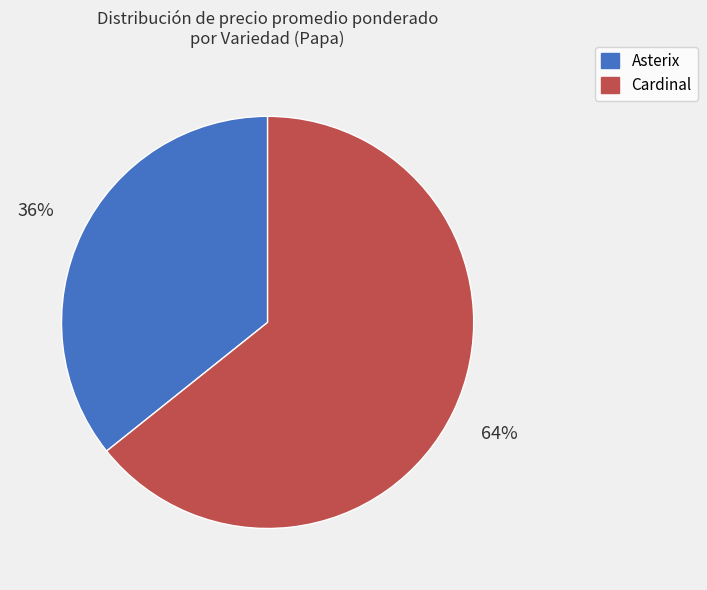

Combined, do Cardinal and Asterix account for over 50%?

Yes